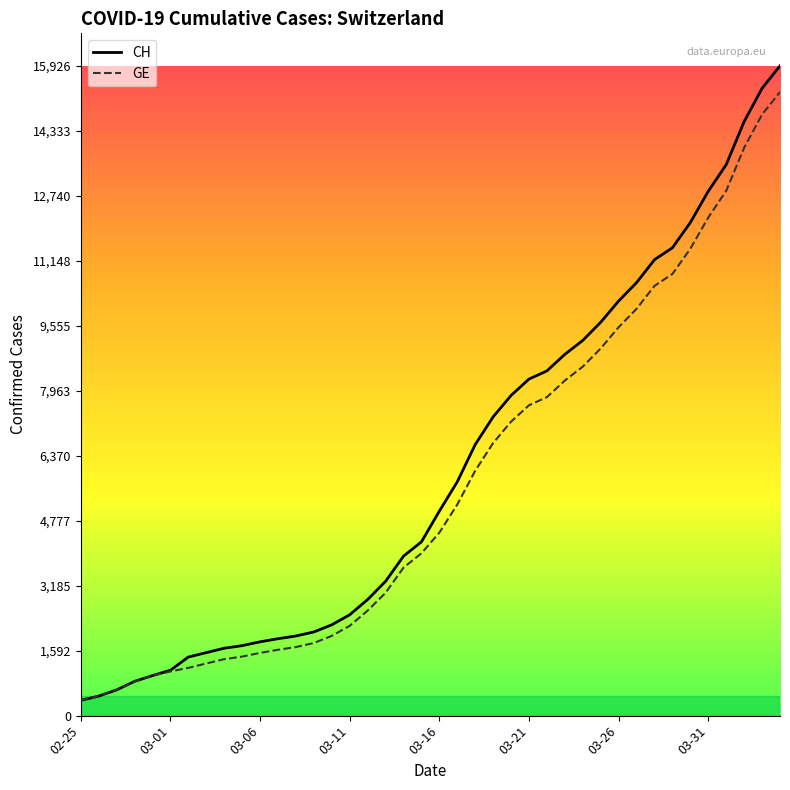

Which series has the widest spread of values?

CH